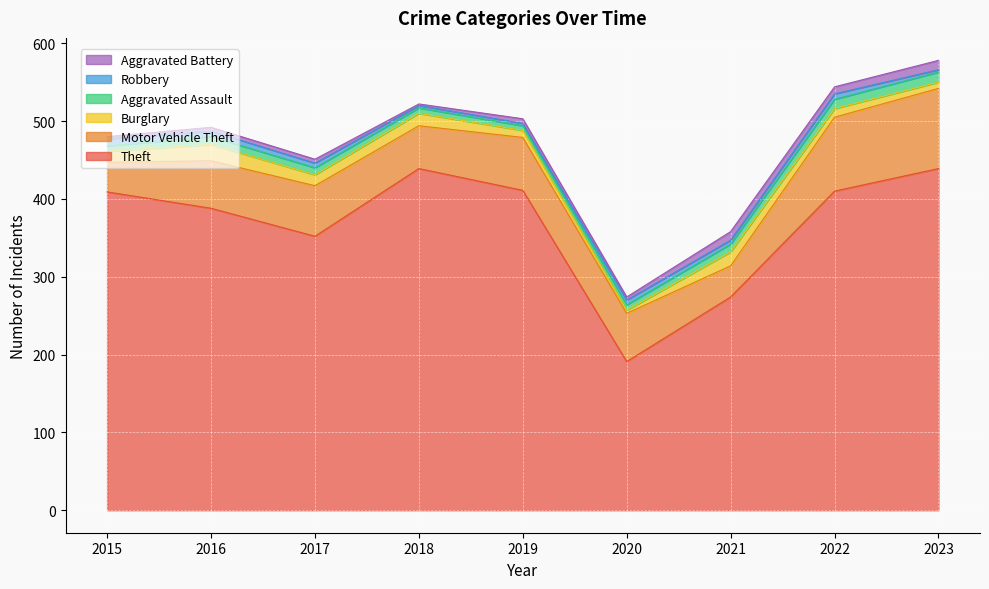

What is the value of the Robbery point at the 1st from the left?

9